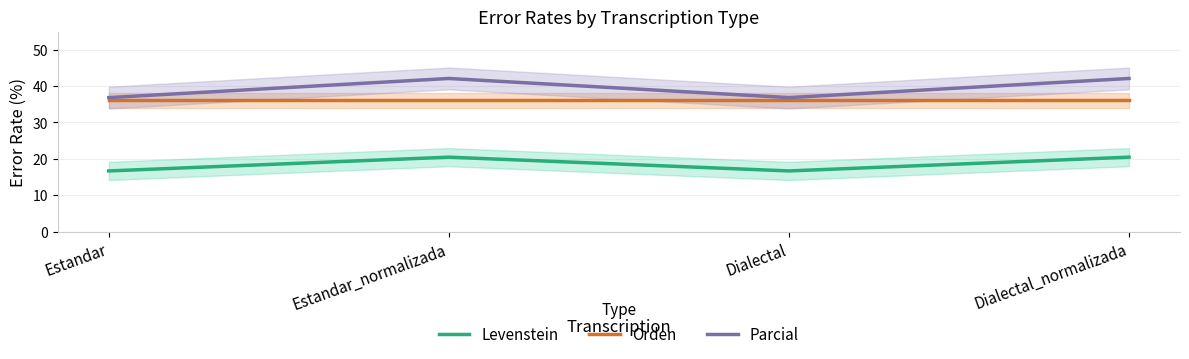

Which has a higher value, Dialectal or Dialectal_normalizada?

Dialectal_normalizada